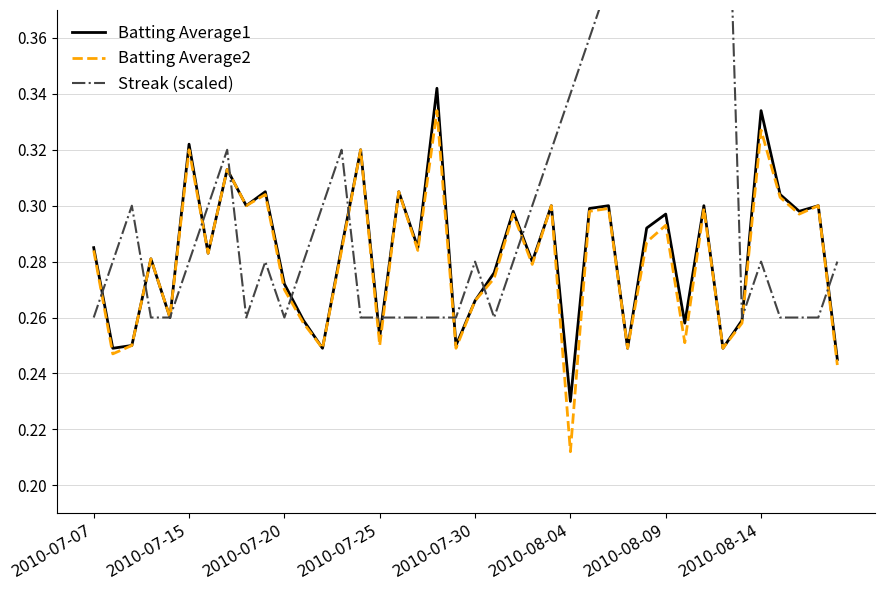

In Streak (scaled), how many points are higher than both neighbors (excluding endpoints)?

7